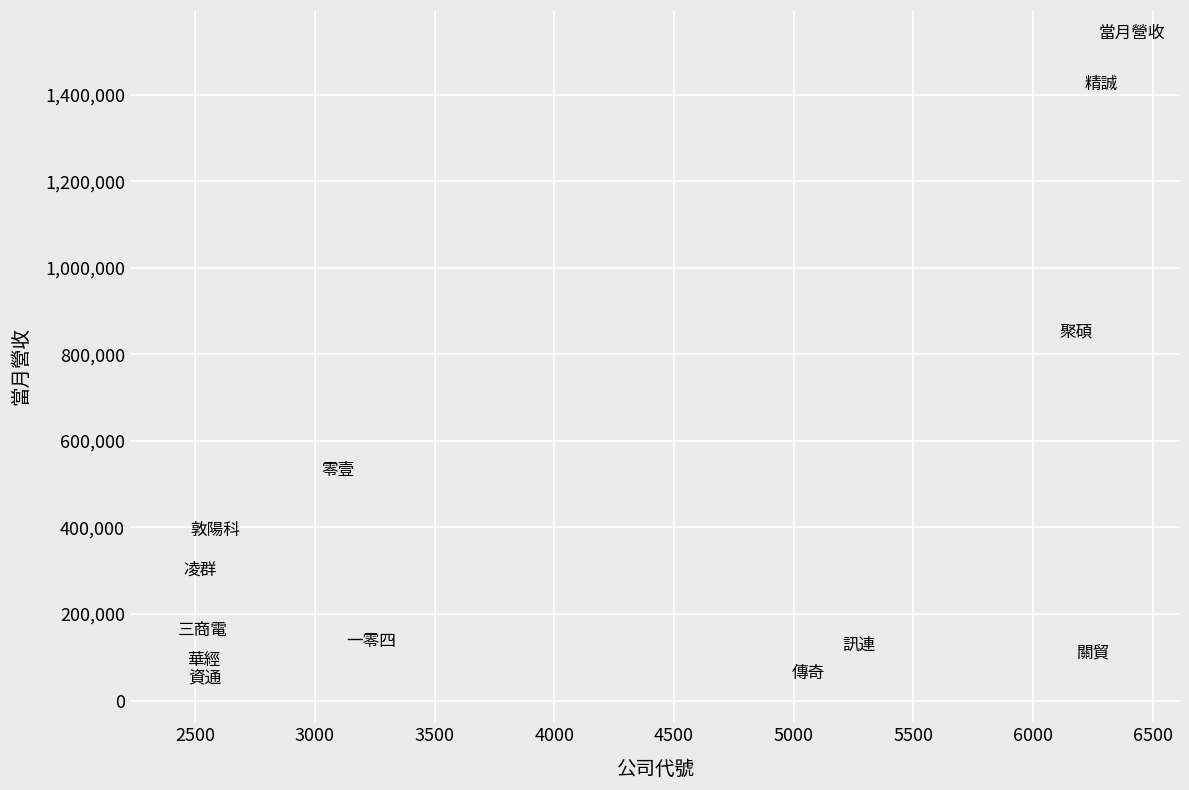

What is the range of Y values (max minus min)?

1372495